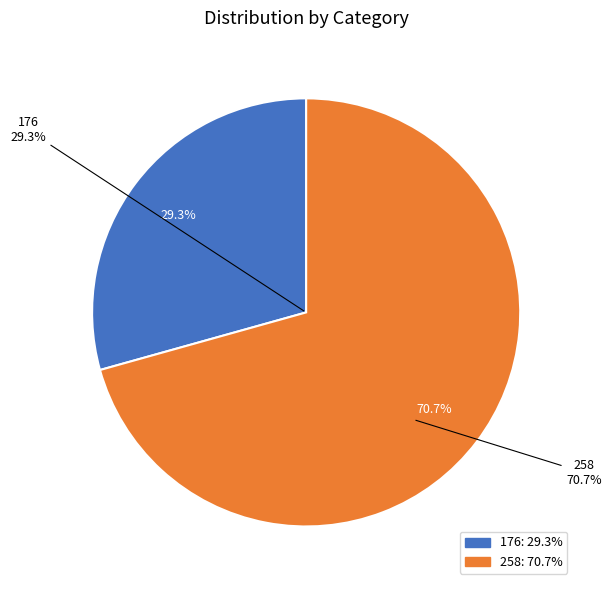

To the nearest percent, what portion does 176 represent?

29%